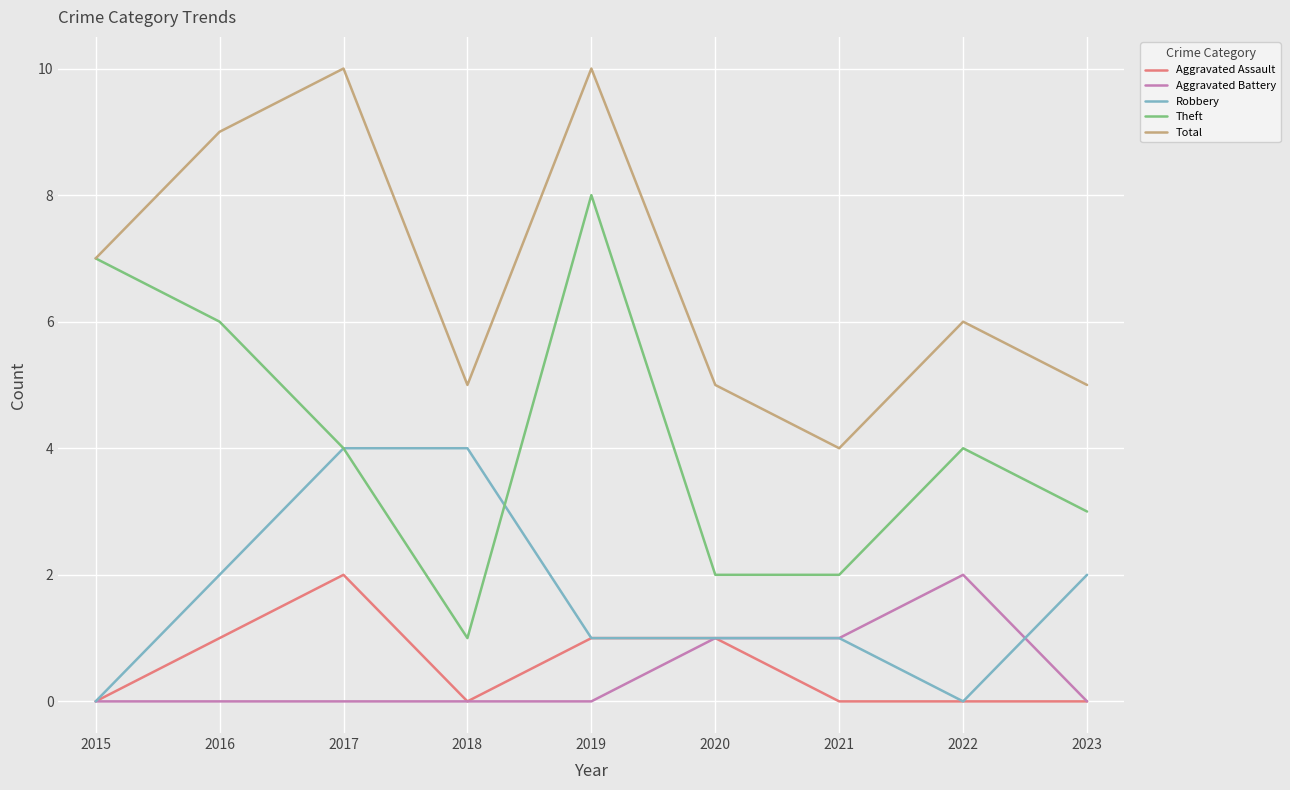

The value of Robbery at 2017 is 4. True or false?

True